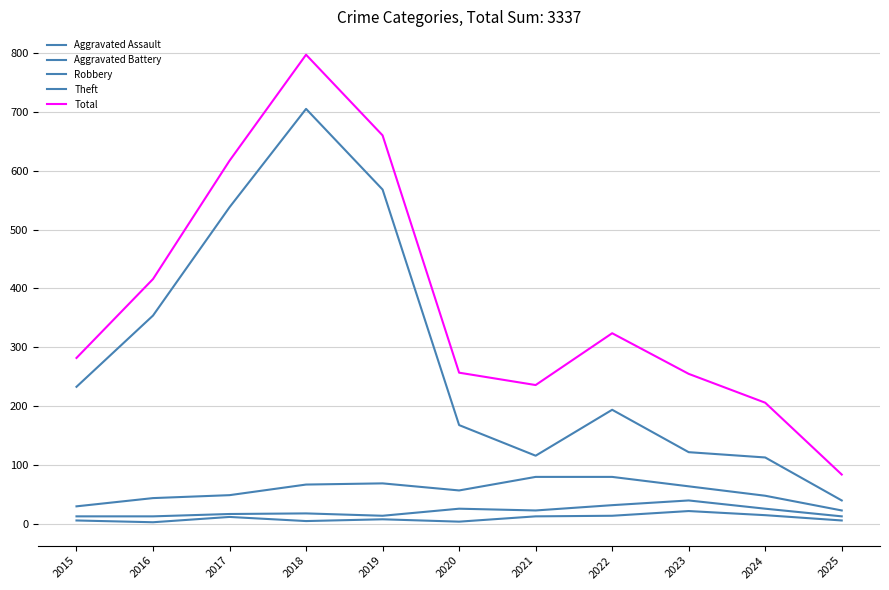

Where does the Aggravated Battery series first go above 18?

2020